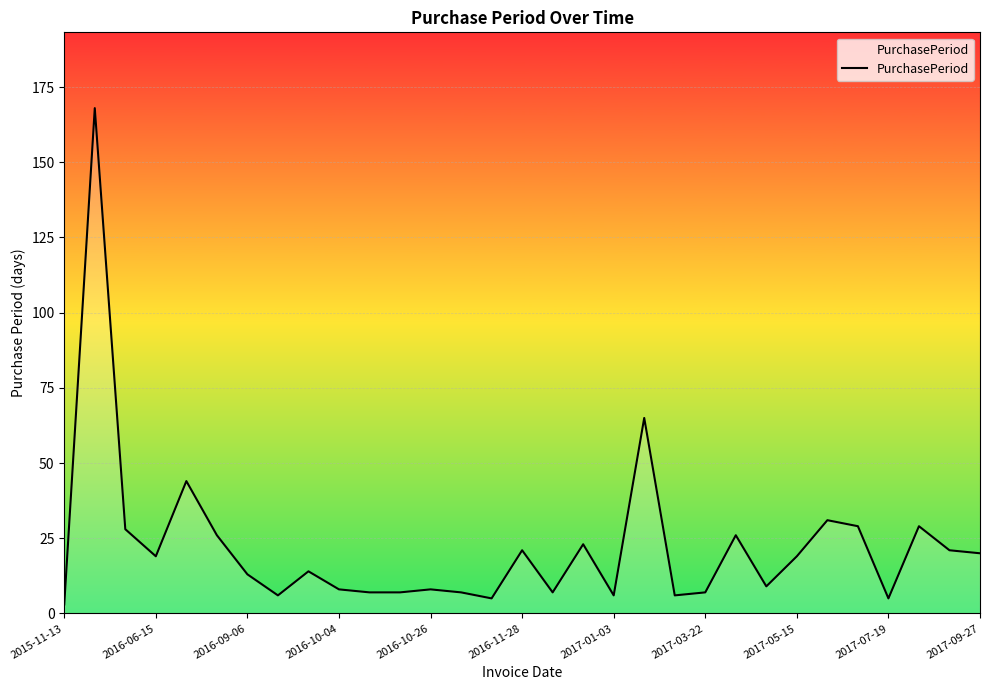

What is the difference between the maximum and minimum values?

165